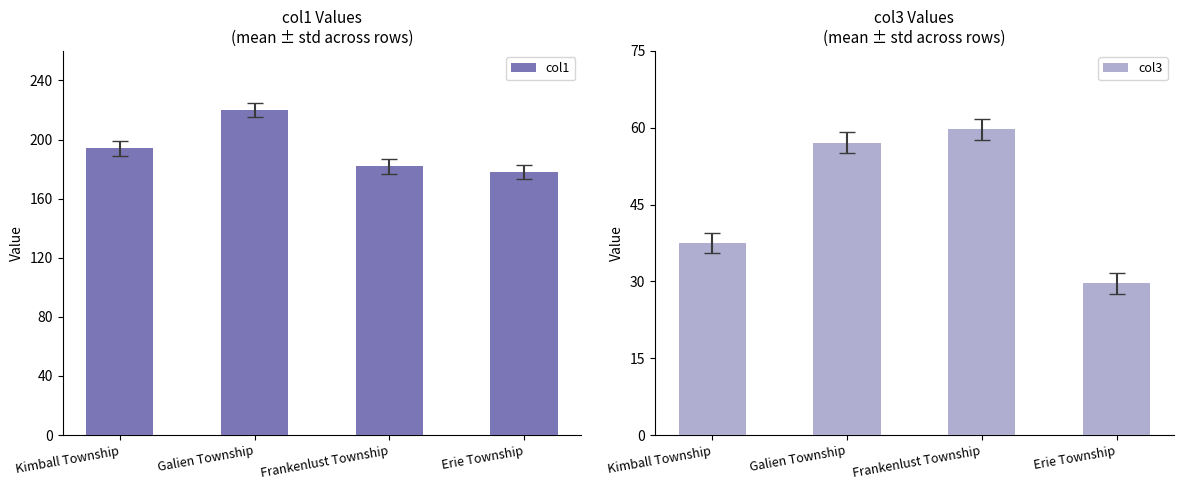

What is the difference between the col3 values at Erie Township and Kimball Township?

7.9